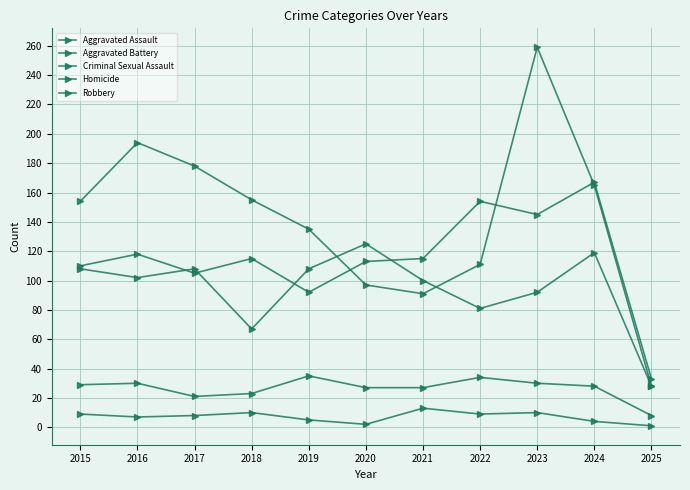

How many lines are shown in the chart?

5